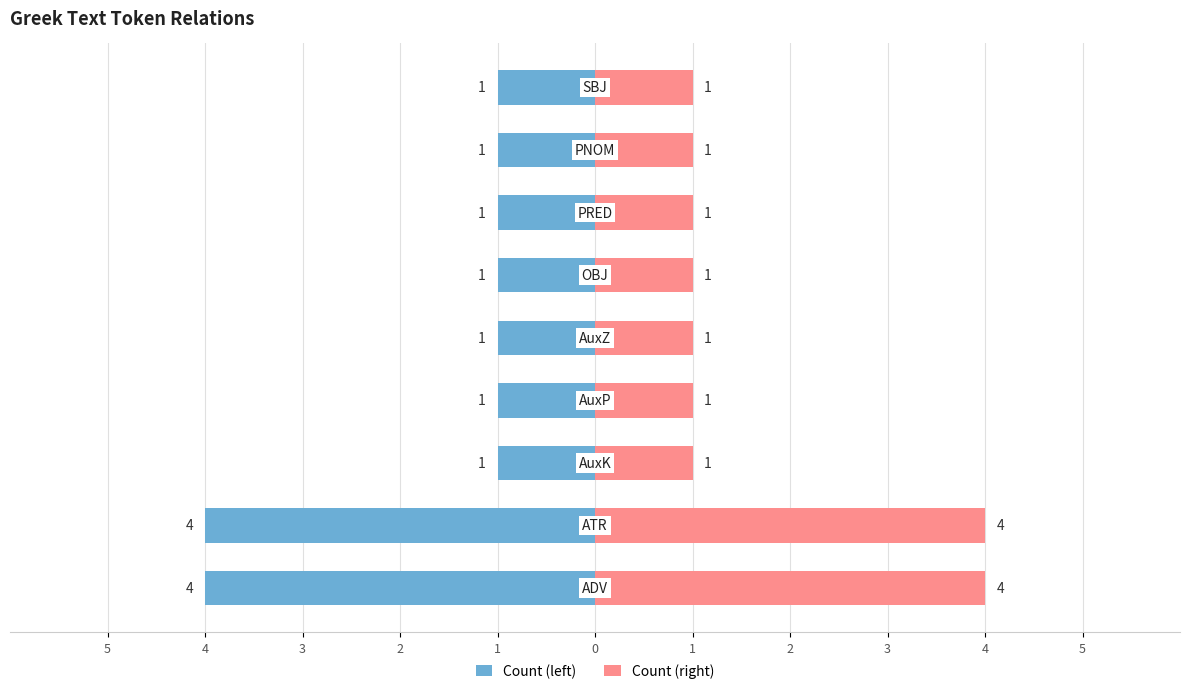

What value does the Count (right) series have at 0?

1